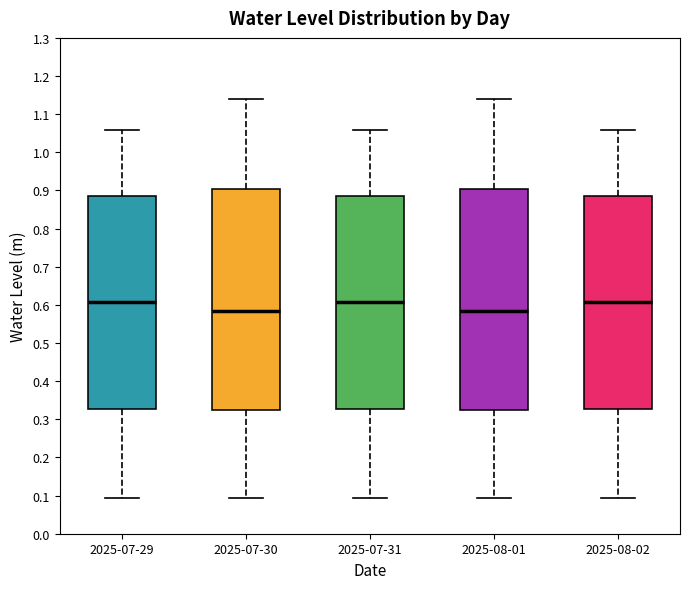

Where does the lower whisker of the box for 2025-08-02 end on the y-axis? The values are not printed on the chart, so give them approximately, as read against the axis.

0.09